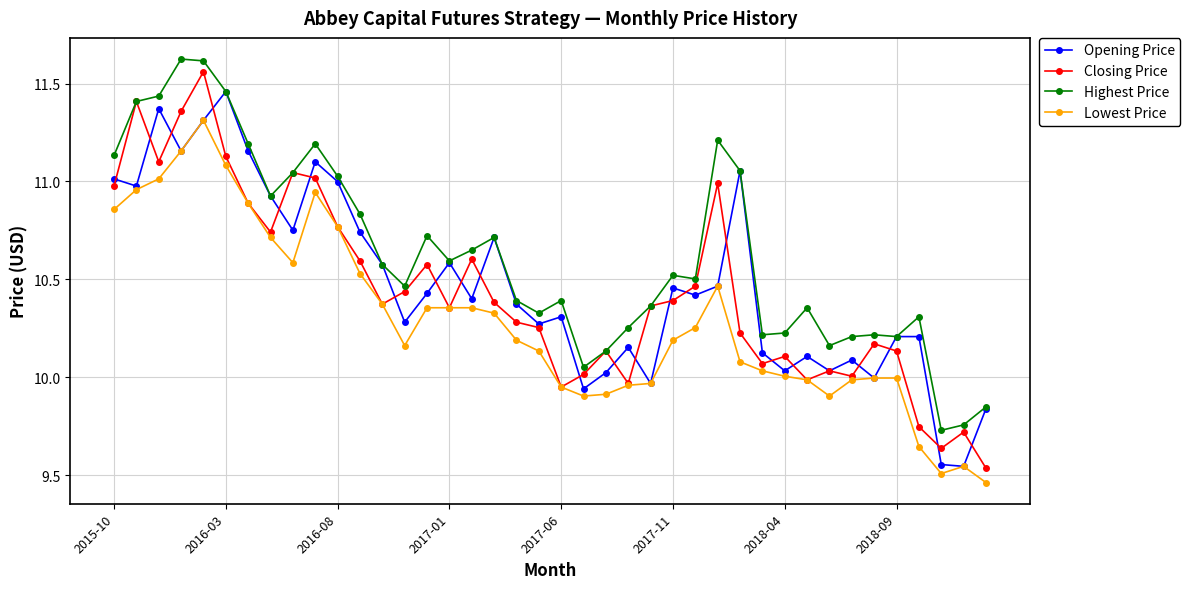

True or false: Closing Price has more than 0 interior local peaks.

True